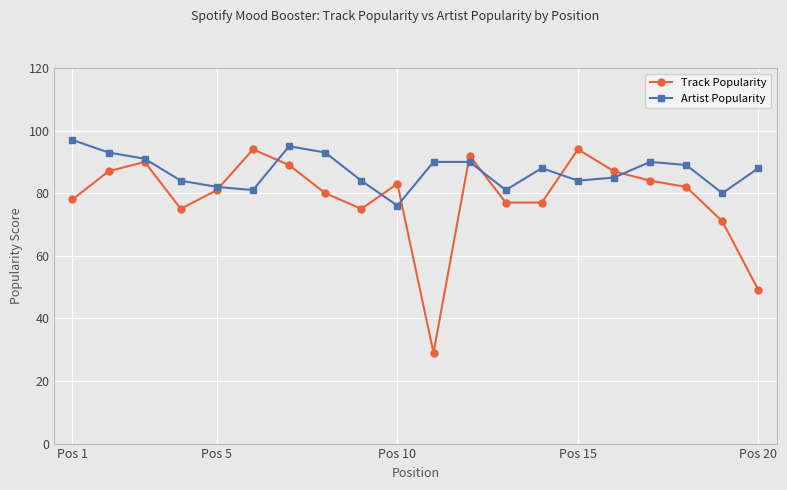

What is the maximum value for Artist Popularity?

97